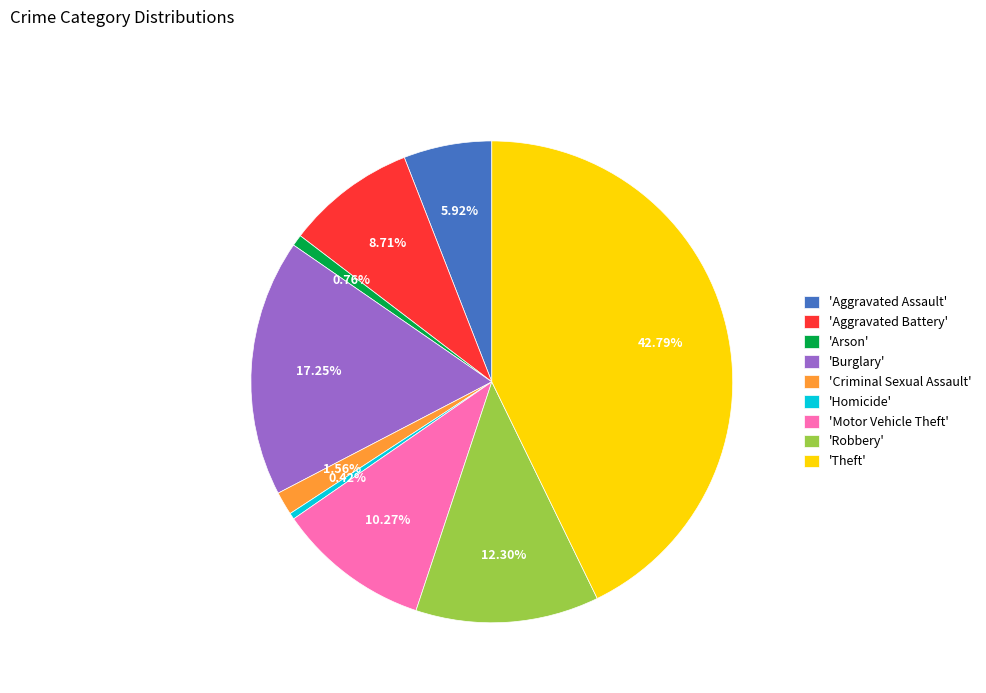

Is the sum of 'Arson' and 'Criminal Sexual Assault' greater than half?

No